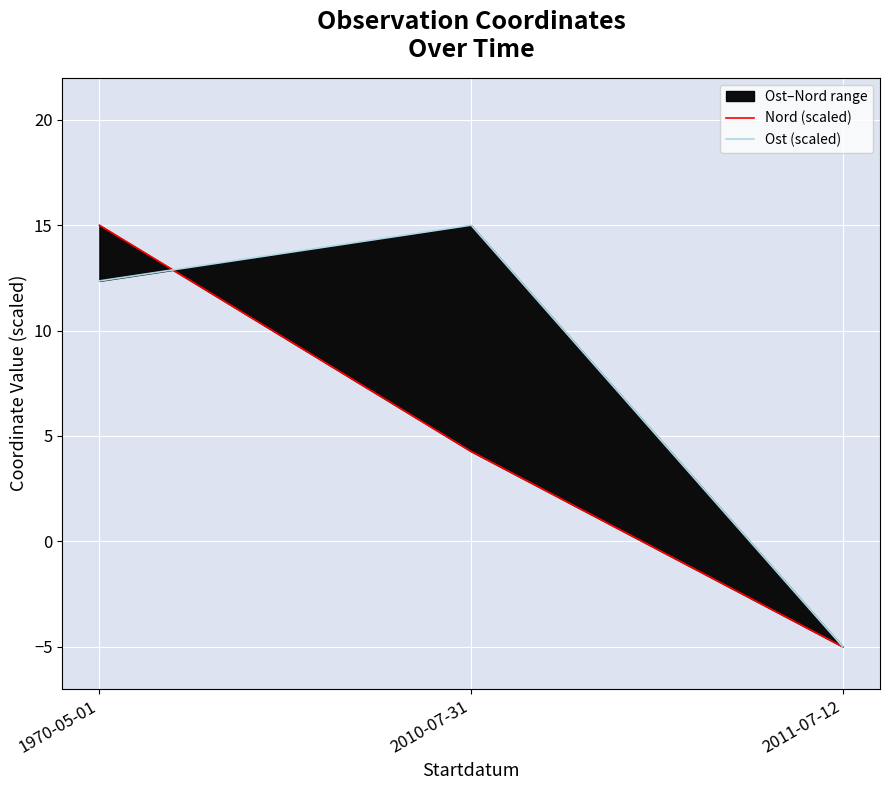

Is this an area chart (filled region under the line)?

No